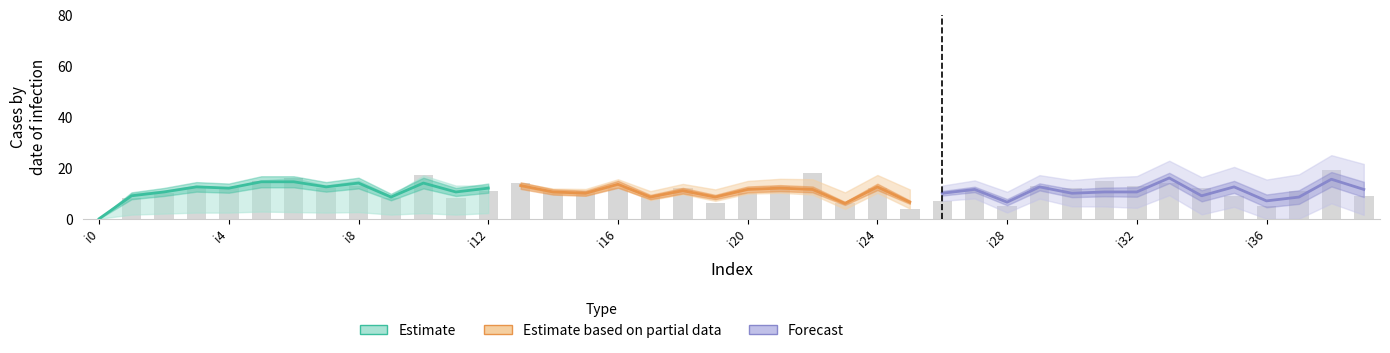

What is the average value?

11